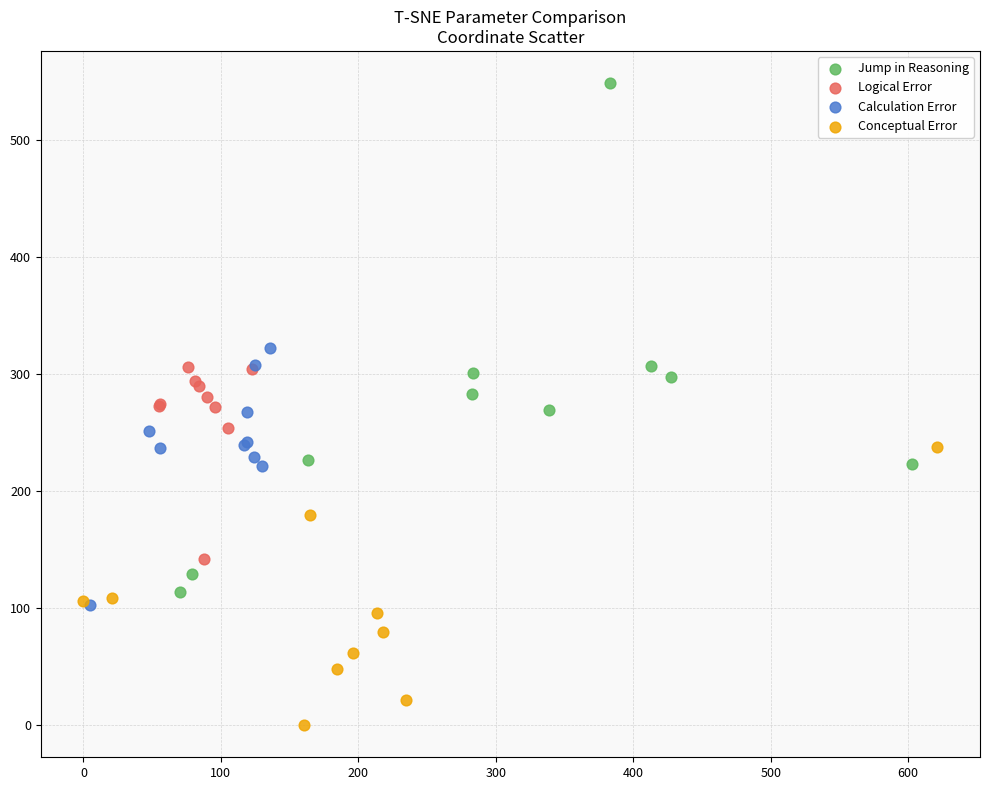

Which series reaches the minimum Y coordinate?

Conceptual Error